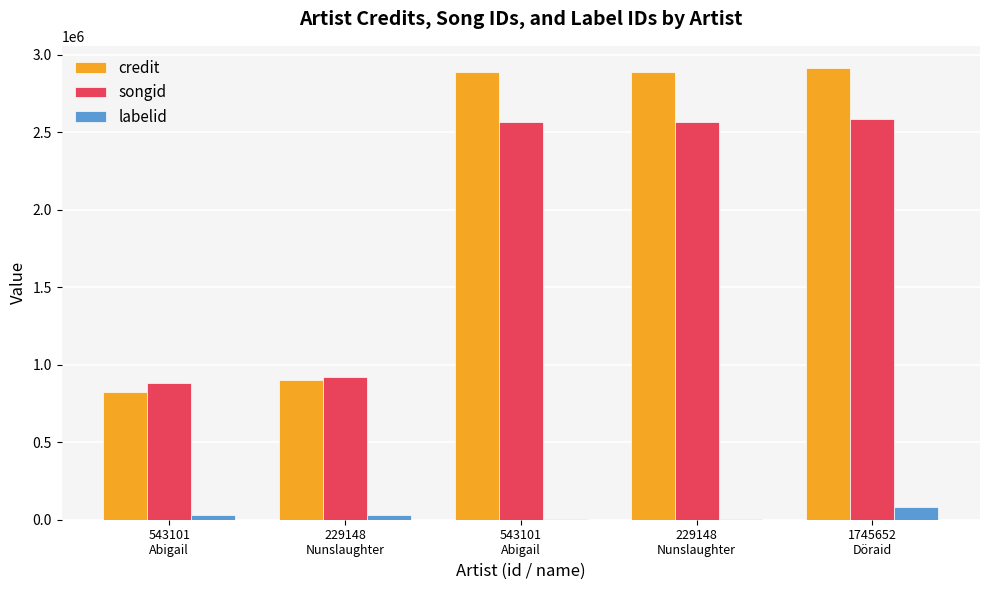

How many categories are shown in the chart?

5